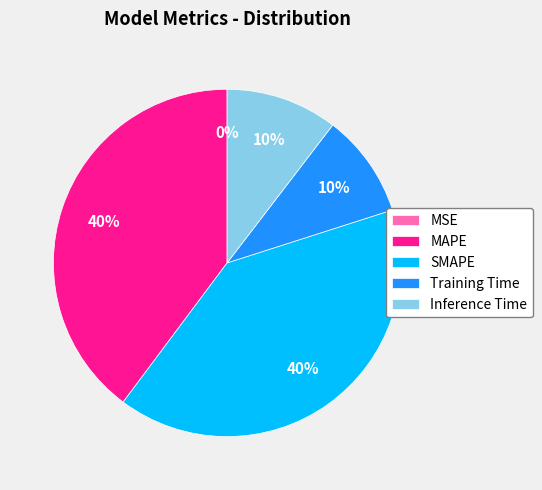

Which has a higher value, MAPE or Training Time?

MAPE